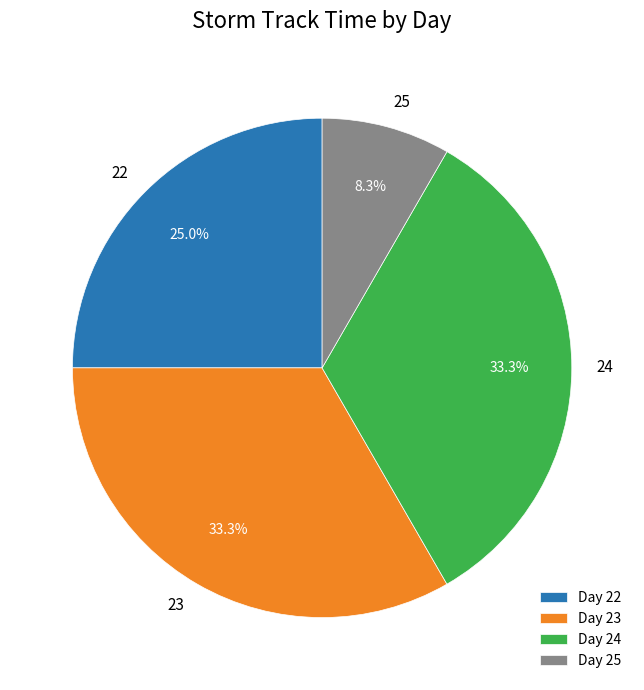

To the nearest percent, what percentage of the pie is 22?

25%